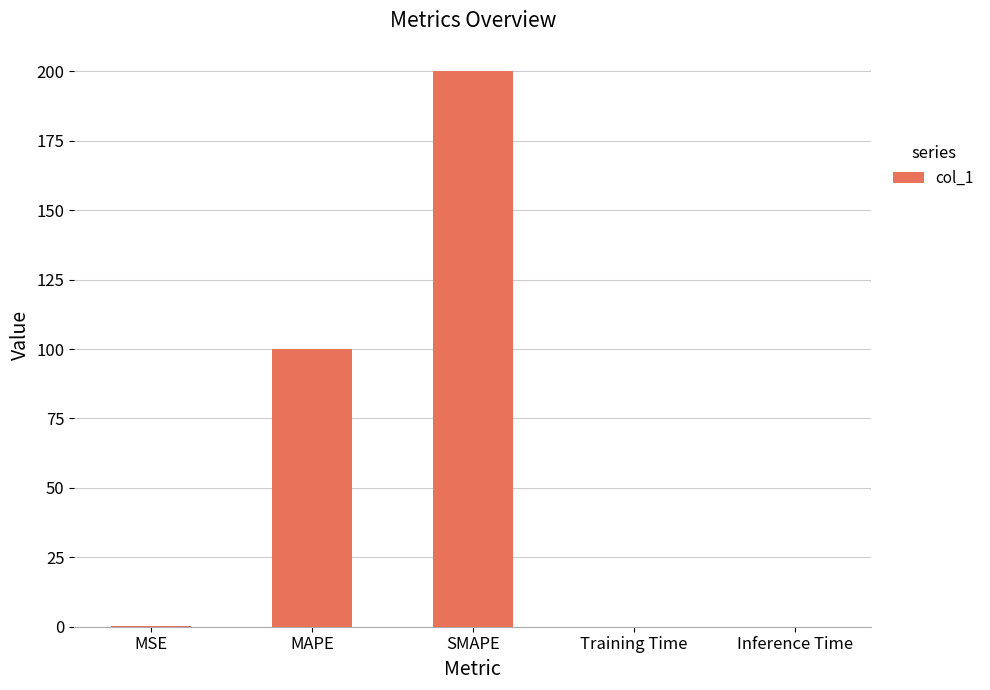

At which label is the value closest to 100?

MAPE